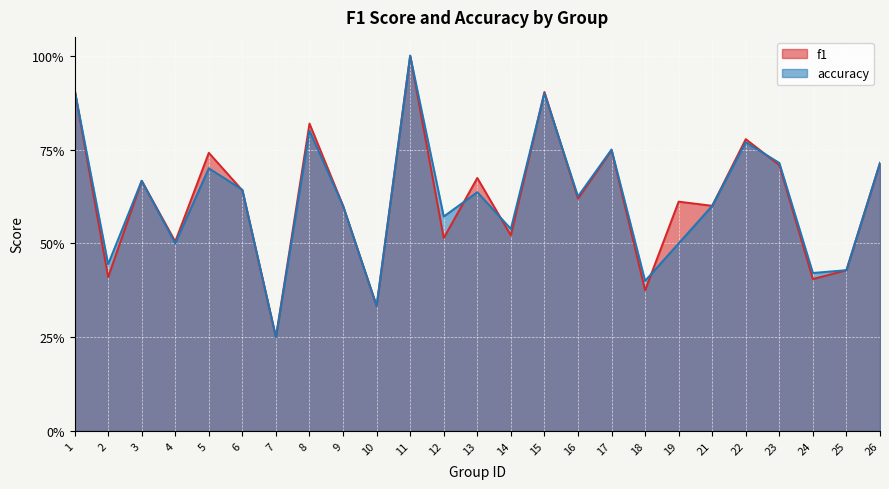

What is the average value of the accuracy series?

0.6